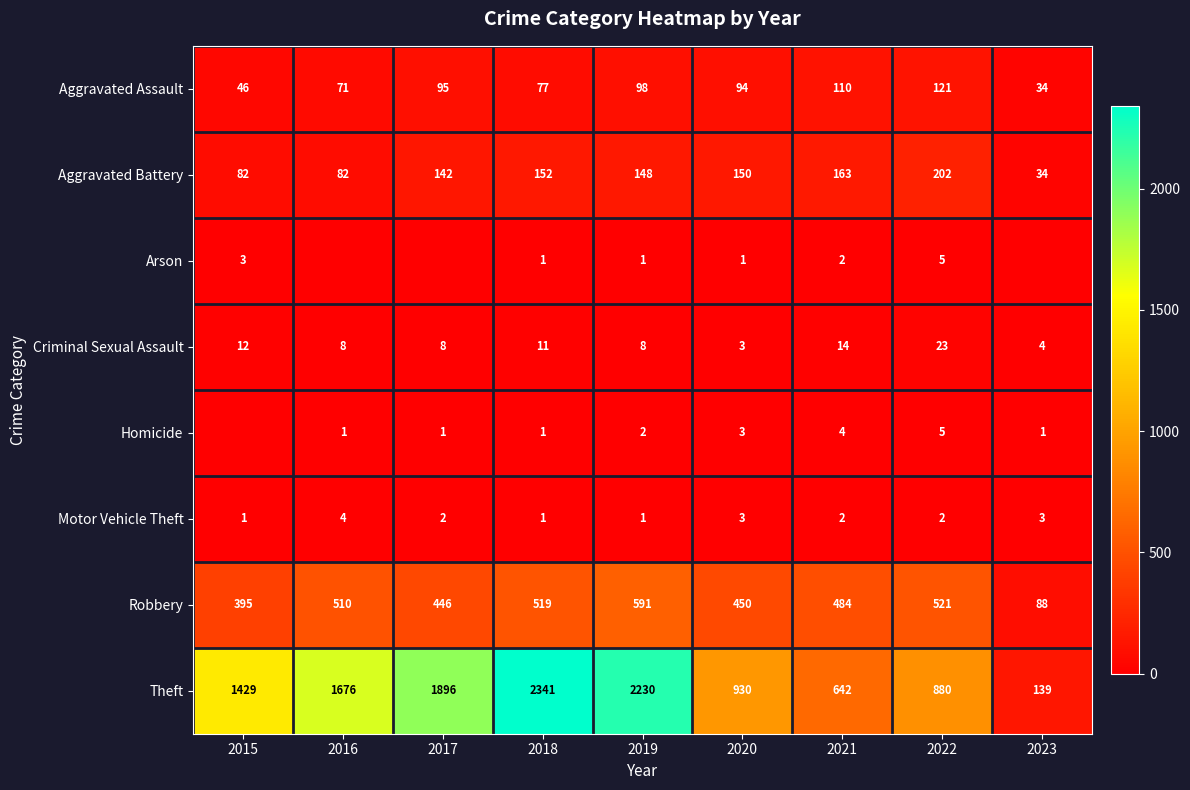

What is the approximate value of Aggravated Assault at 2016, to the nearest 5?

70